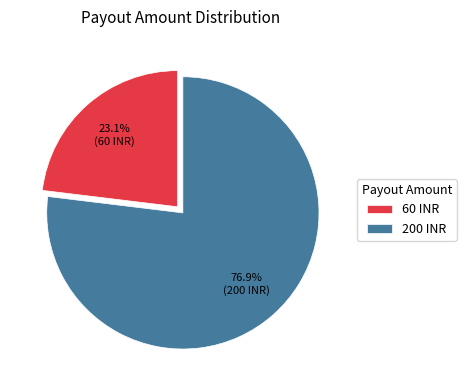

Count the number of slices in the pie.

2